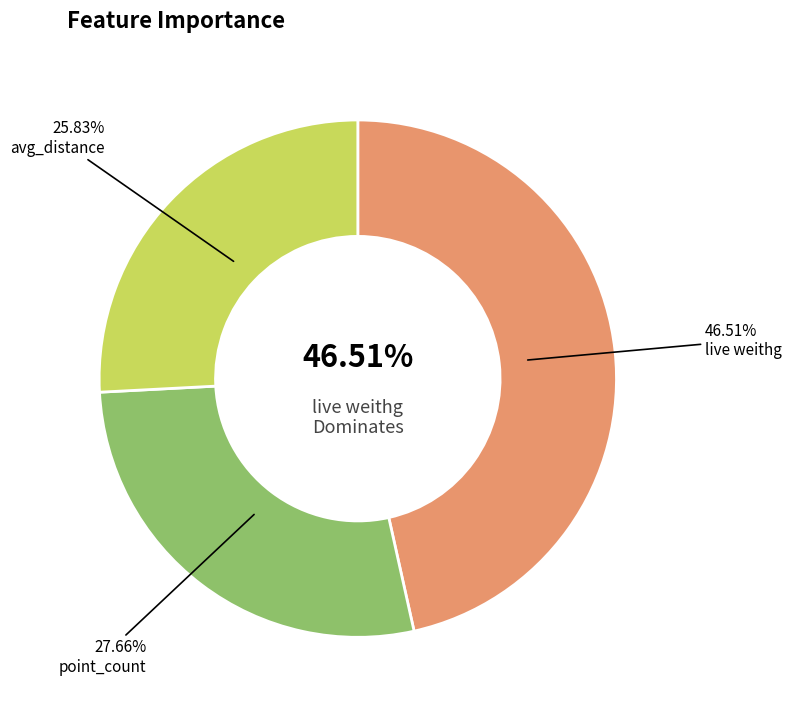

Is there any slice that represents more than half of the pie?

No